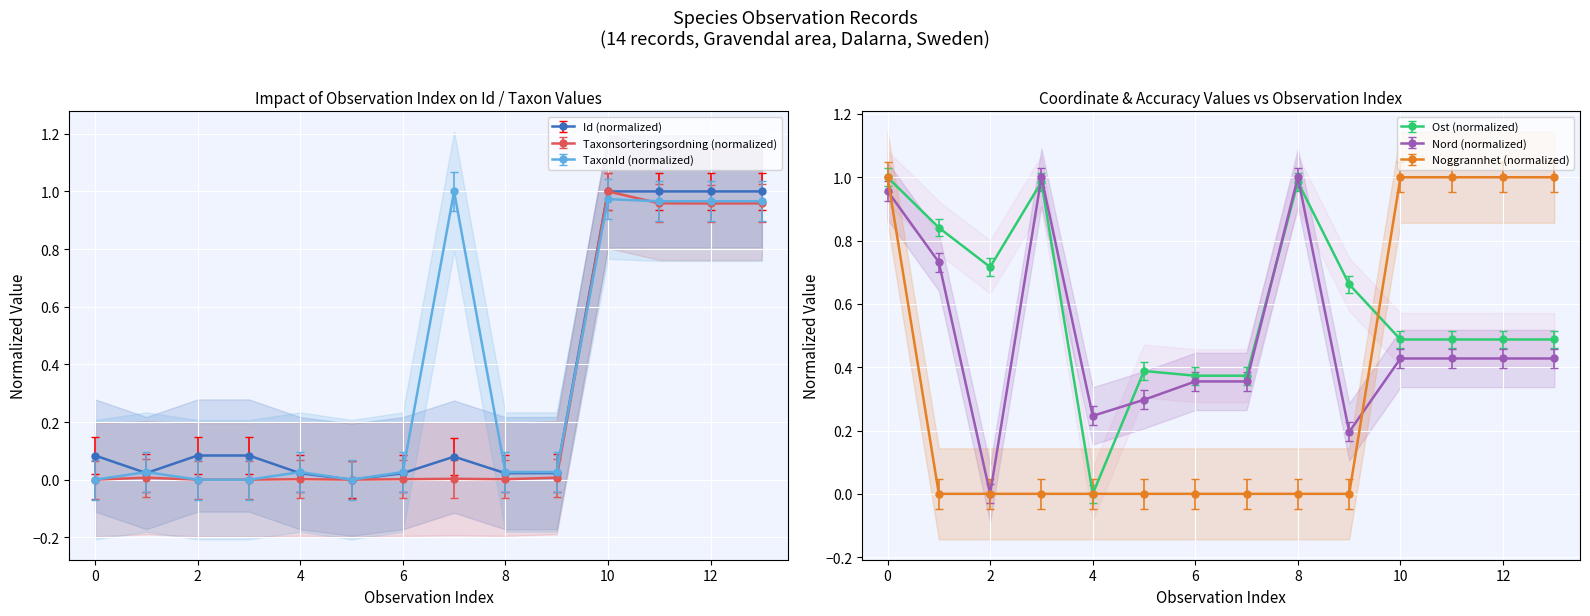

Is it true that Id (normalized) equals 0.0 at 2?

False